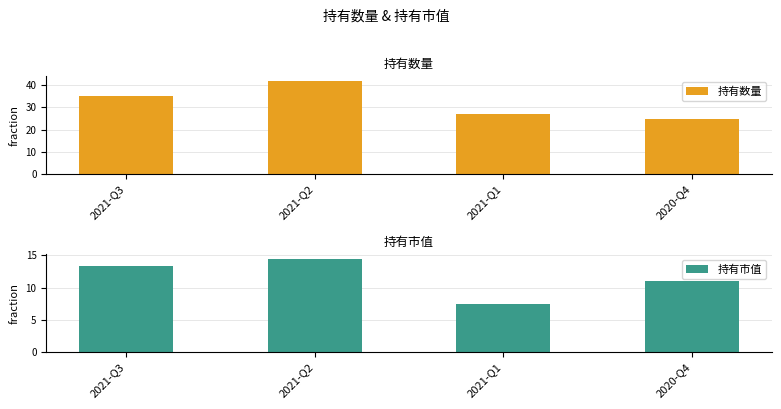

What is the label of the 4th bar from the left?

2020-Q4